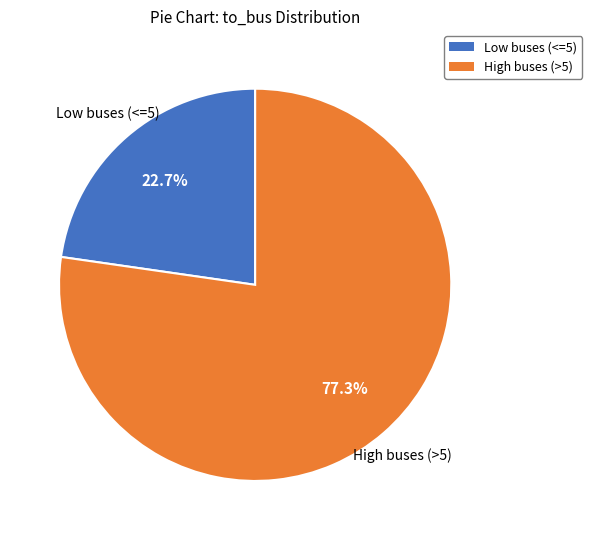

Is there any slice that represents more than half of the pie?

Yes